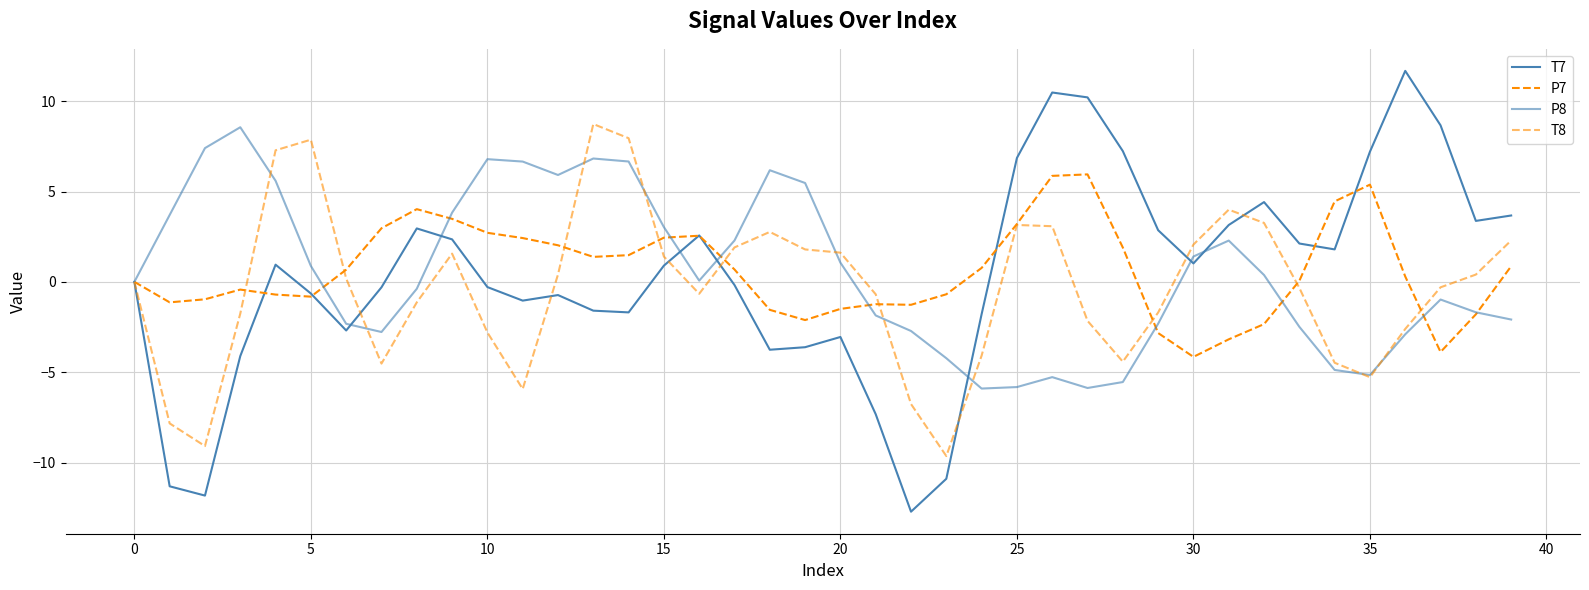

What is the minimum value for P8?

-5.9